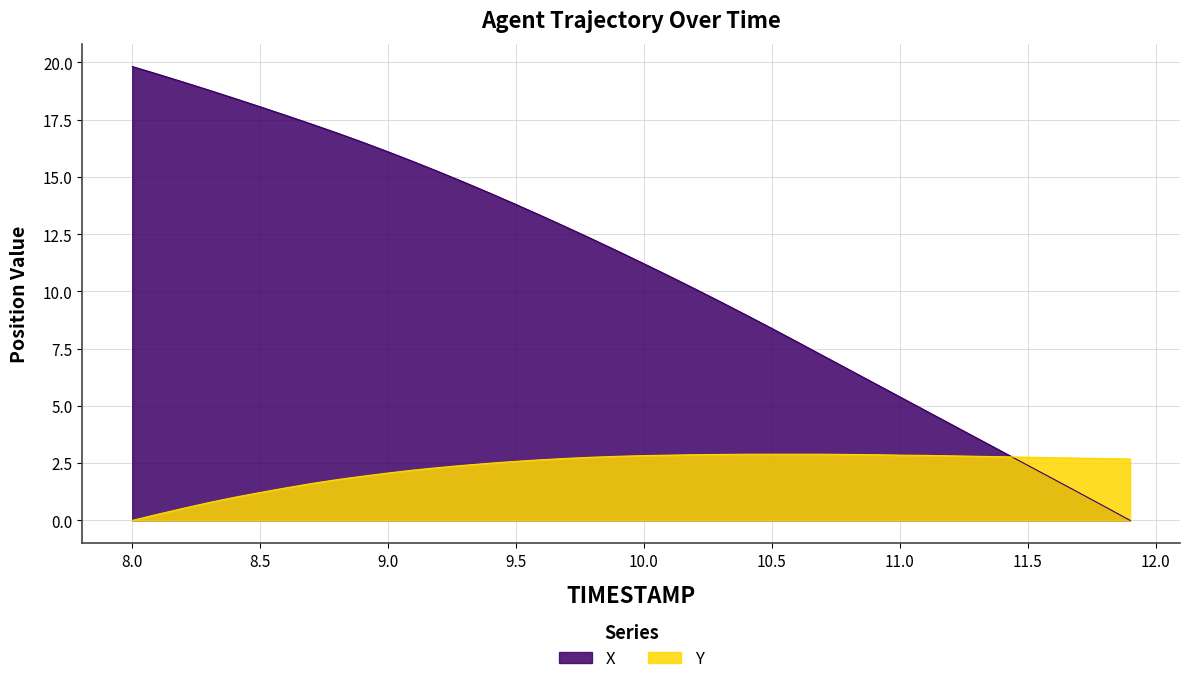

True or false: Y has a value of 0.5 at 8.2.

True